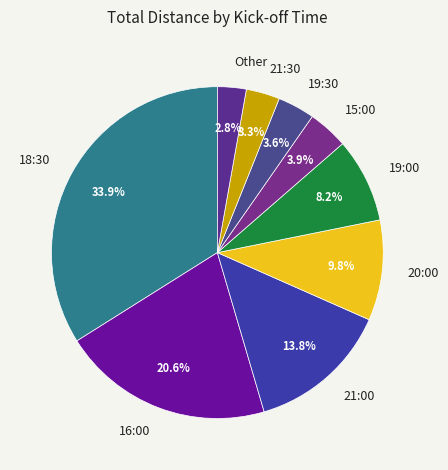

Which slice is the largest?

18:30